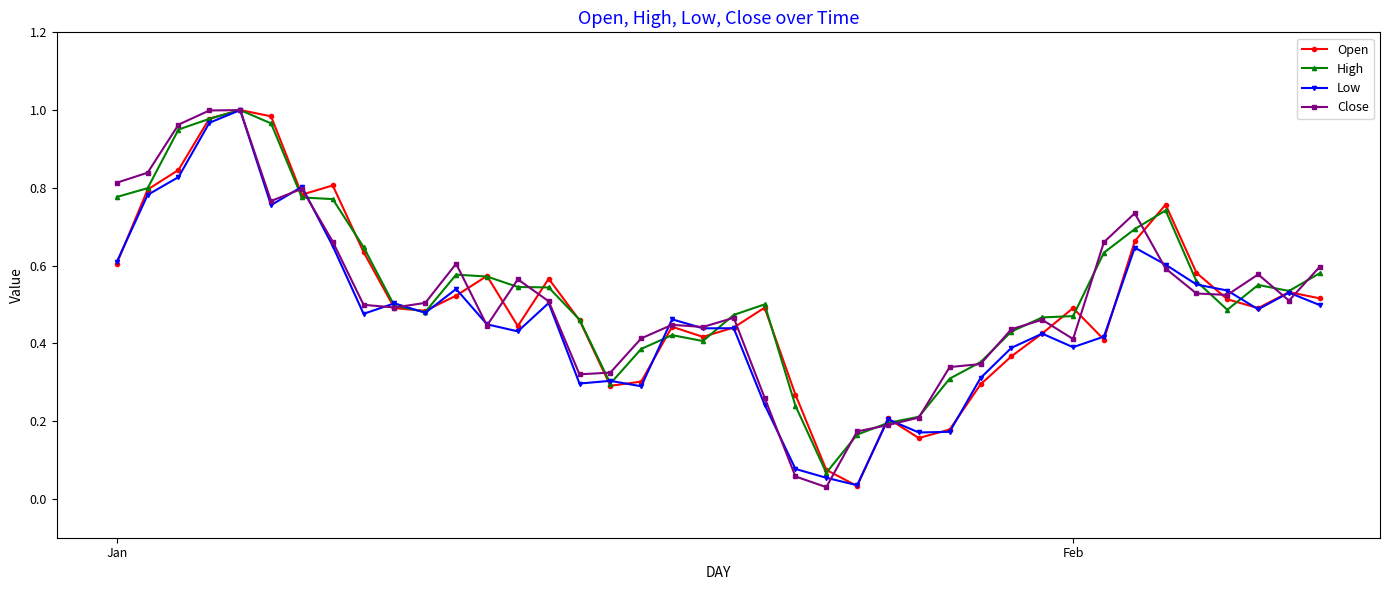

True or false: Open has more than 2 interior local peaks.

True